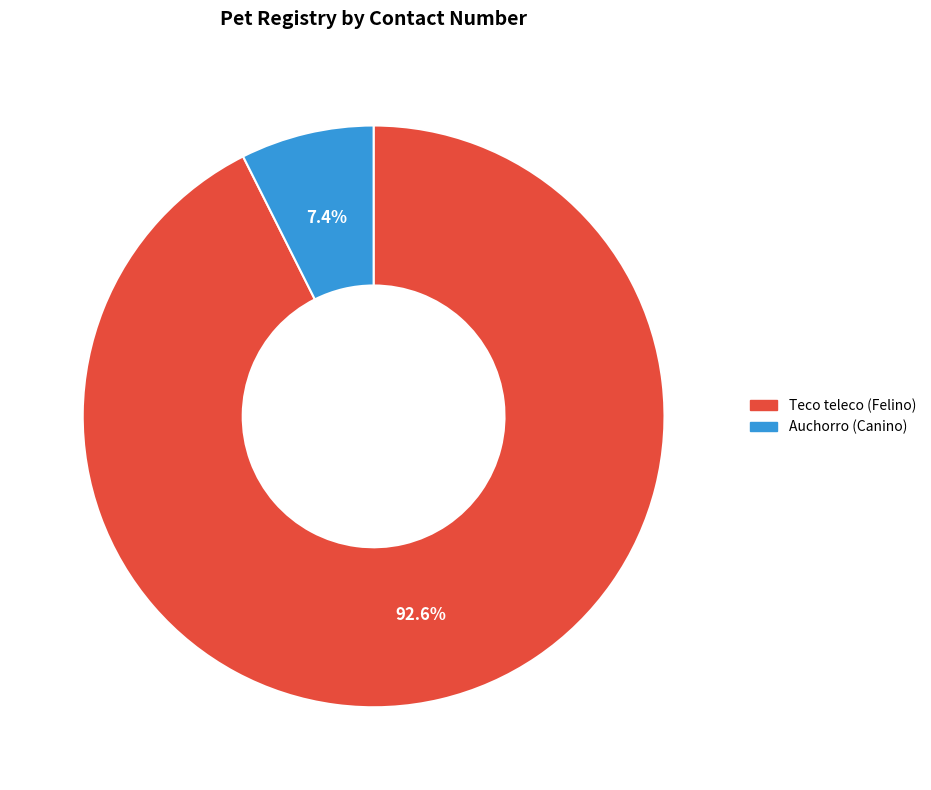

How many slices are in this pie chart?

2